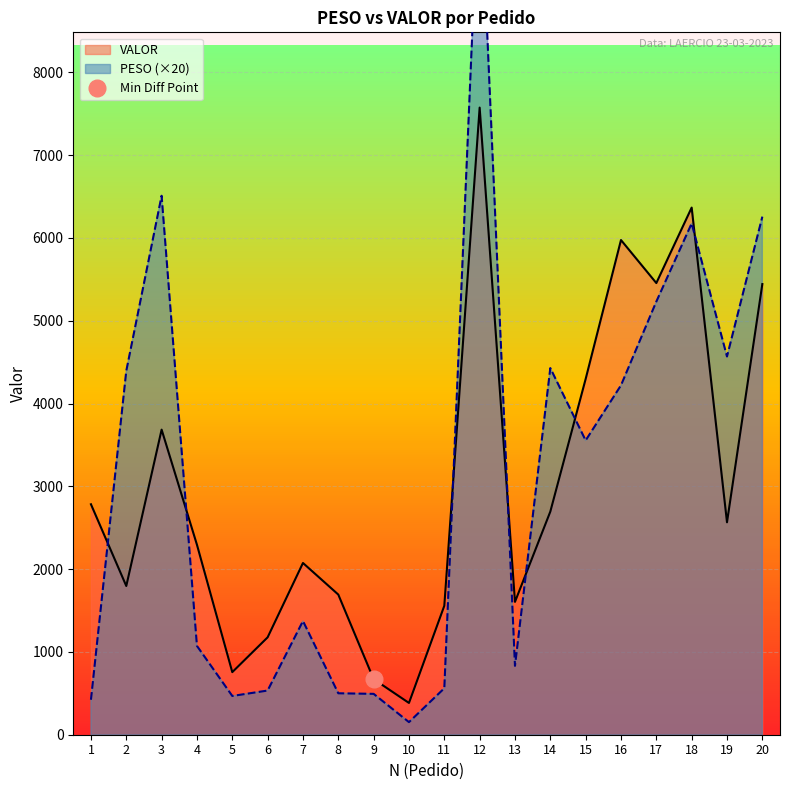

What is the lowest value of the VALOR series?

383.5